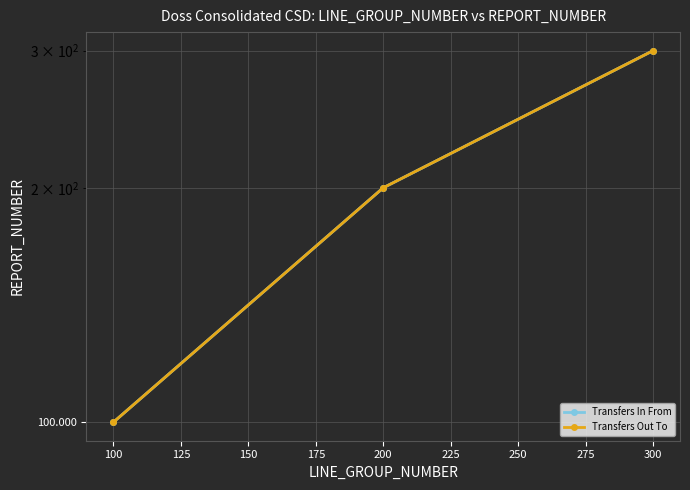

What is the total value across all series at 300?

600